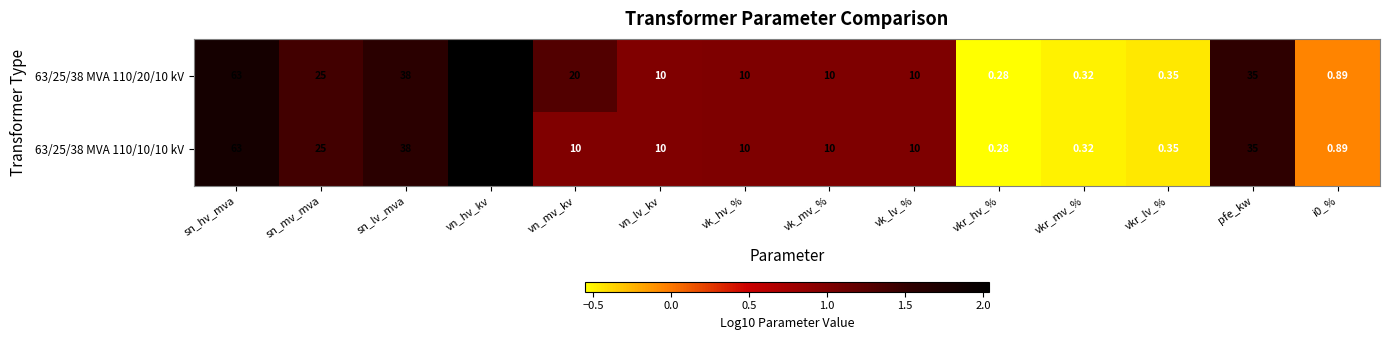

At which label is 63/25/38 MVA 110/20/10 kV closest to 55?

sn_hv_mva